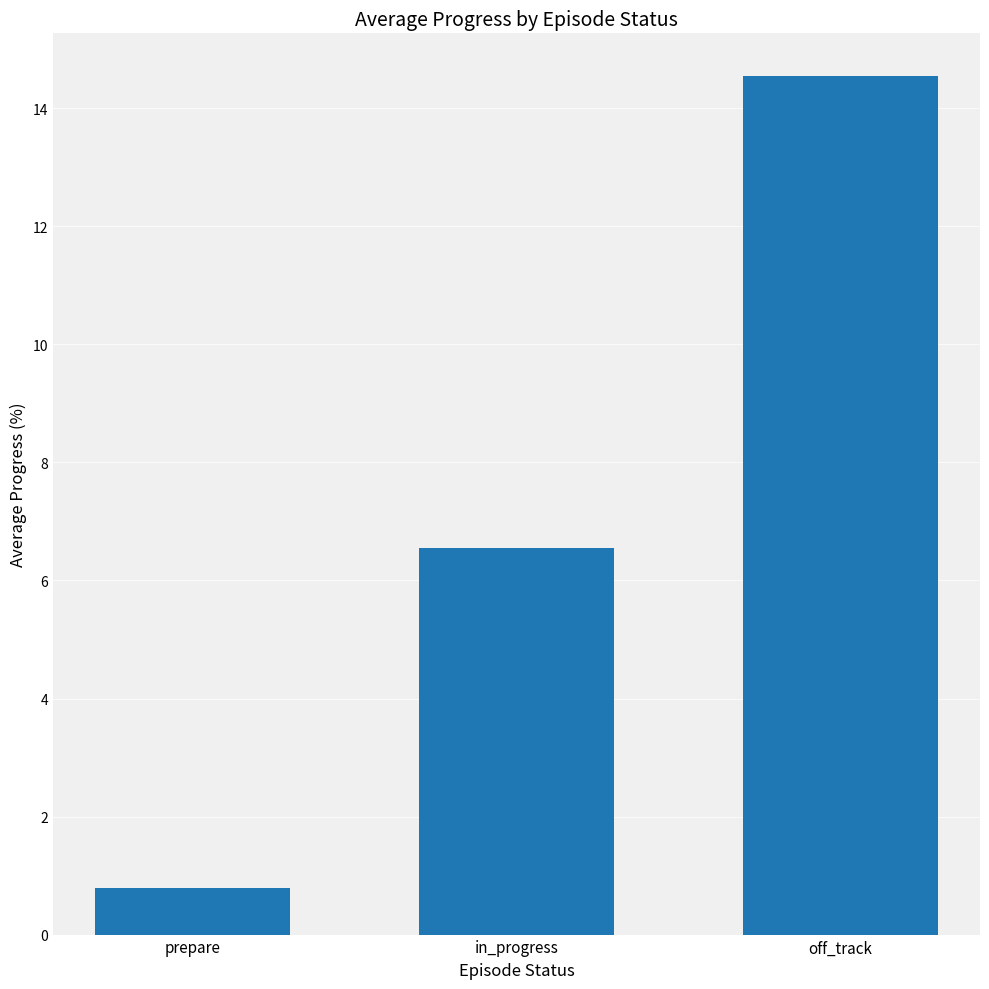

Which has a higher value, prepare or off_track?

off_track